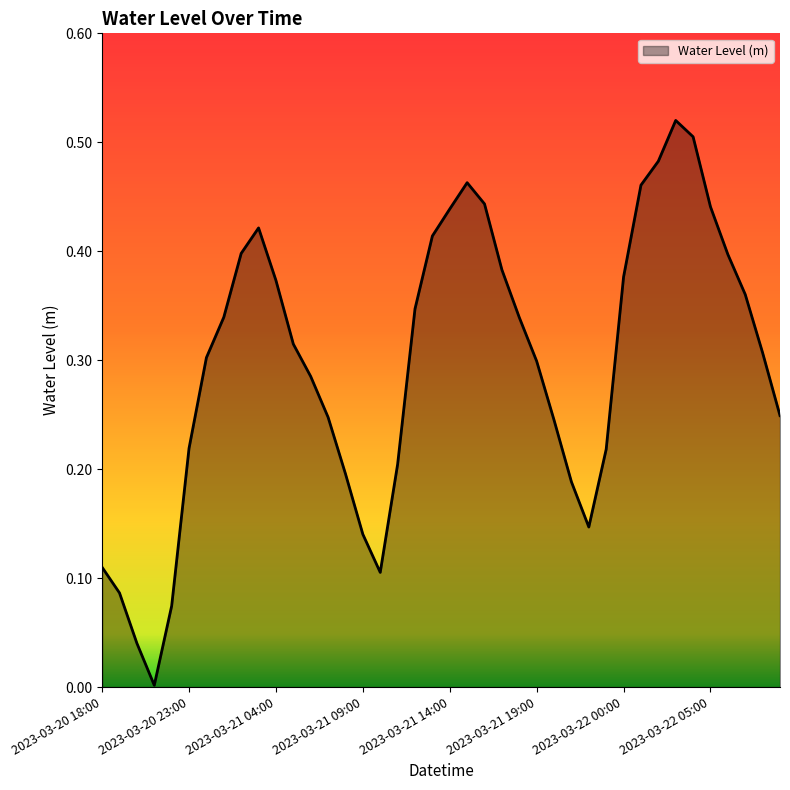

Does the chart have visible grid lines?

No